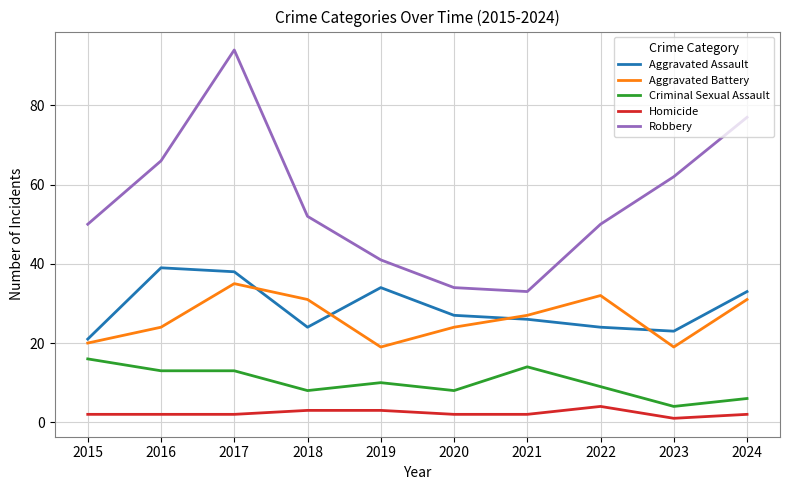

Reading left to right, transcribe all the data shown in this chart.

Aggravated Assault: 2015=21	2016=39	2017=38	2018=24	2019=34	2020=27	2021=26	2022=24	2023=23	2024=33
Aggravated Battery: 2015=20	2016=24	2017=35	2018=31	2019=19	2020=24	2021=27	2022=32	2023=19	2024=31
Criminal Sexual Assault: 2015=16	2016=13	2017=13	2018=8	2019=10	2020=8	2021=14	2022=9	2023=4	2024=6
Homicide: 2015=2	2016=2	2017=2	2018=3	2019=3	2020=2	2021=2	2022=4	2023=1	2024=2
Robbery: 2015=50	2016=66	2017=94	2018=52	2019=41	2020=34	2021=33	2022=50	2023=62	2024=77